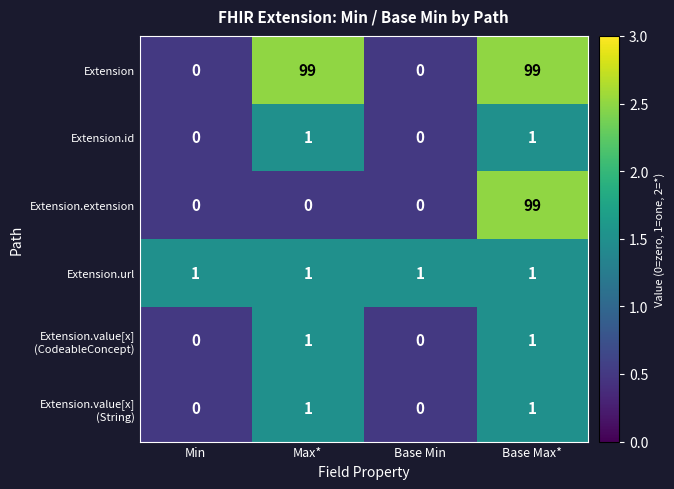

What is the maximum value shown in the chart?

99